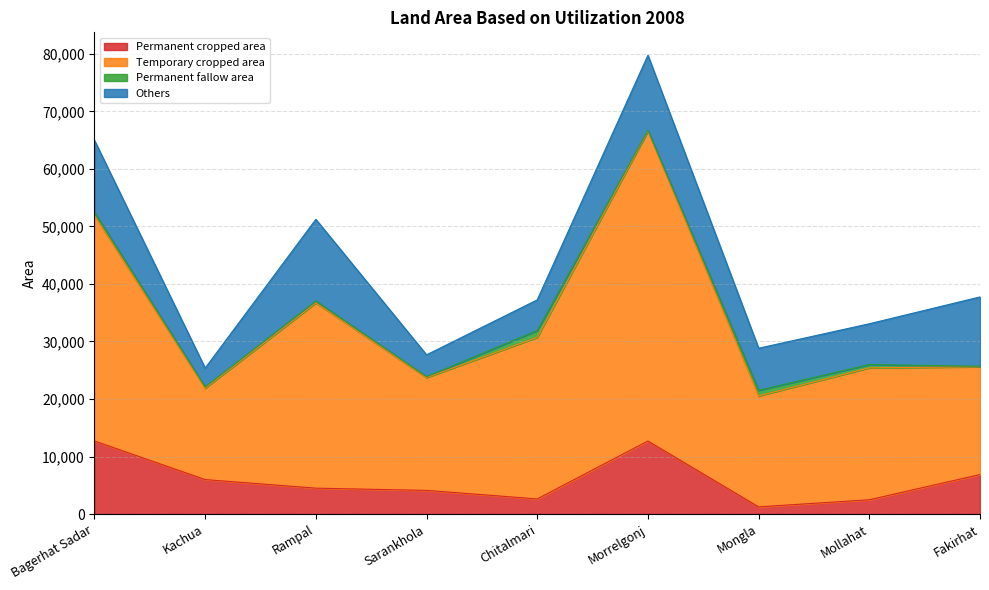

What are all the series names shown in the legend?

Permanent cropped area, Temporary cropped area, Permanent fallow area, Others